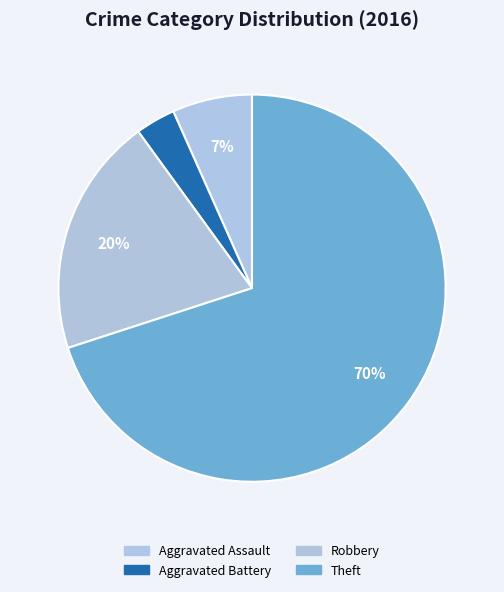

What percentage is the Aggravated Assault slice, to the nearest percent?

7%